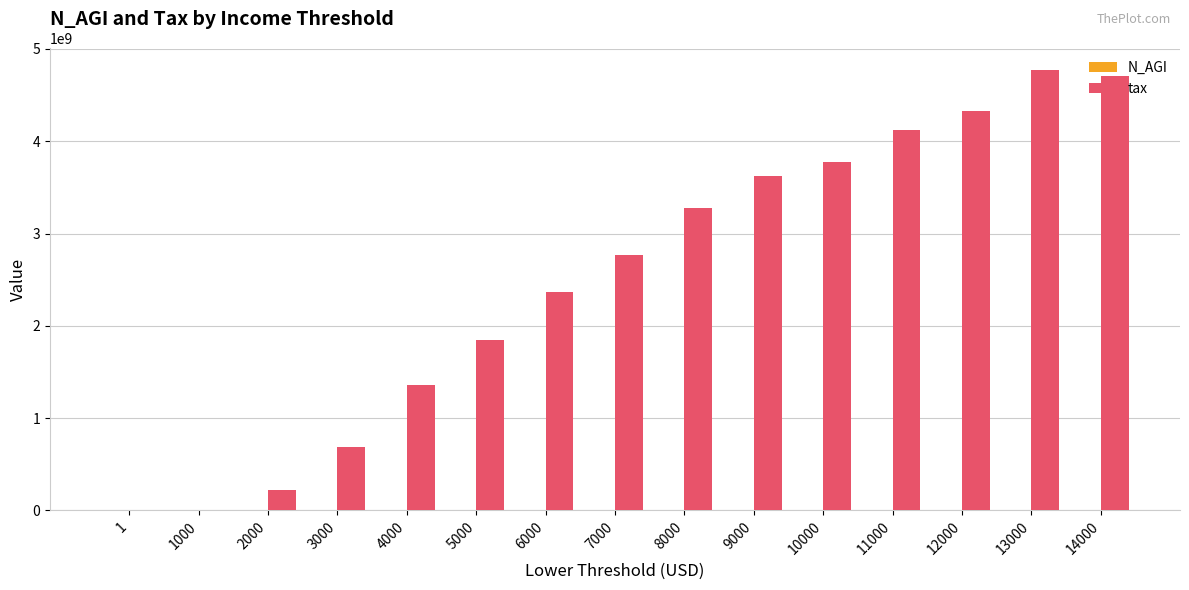

What is the sum of all tax values?

37858349000